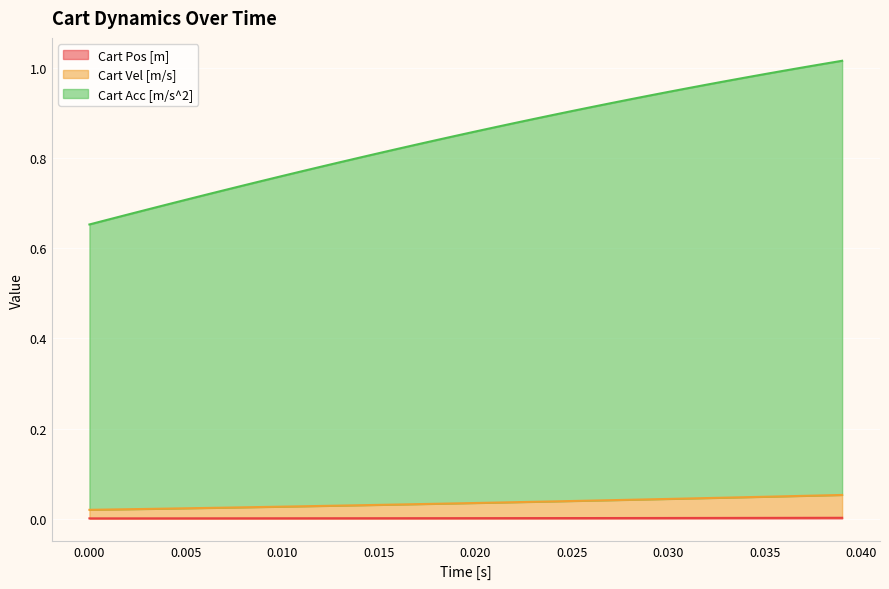

Does the chart display data point markers on the line(s)?

No